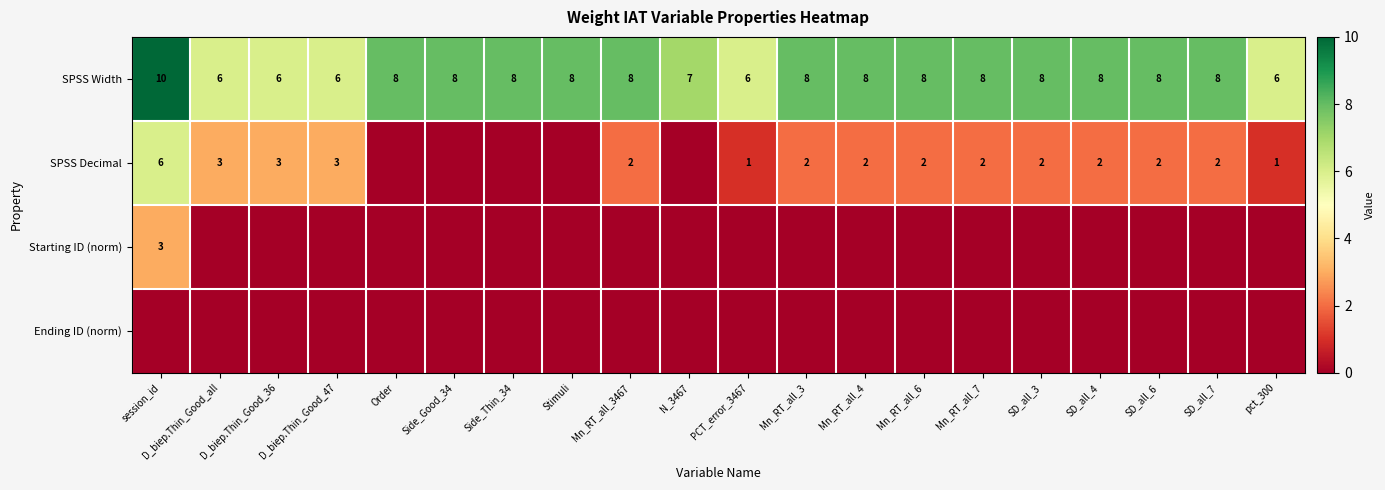

Count the SPSS Width values in the range 7 to 8.

14